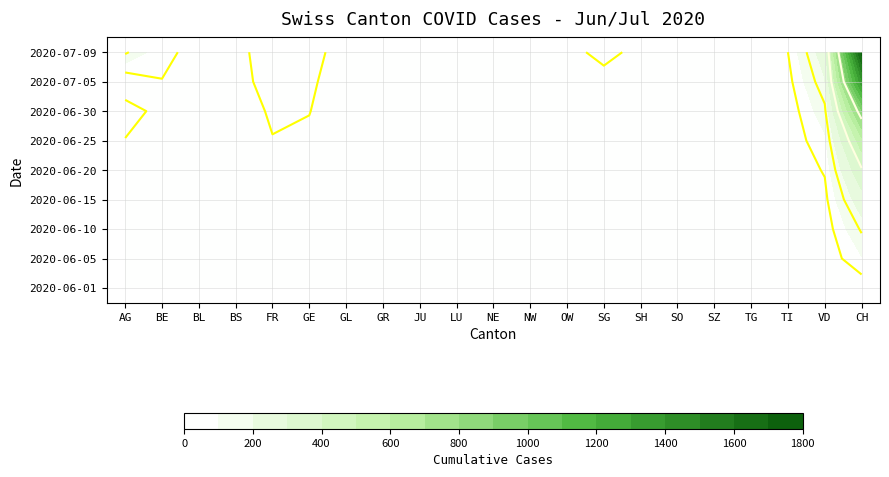

What is the difference between the maximum and second lowest values in the 2020-06-05 series?

95